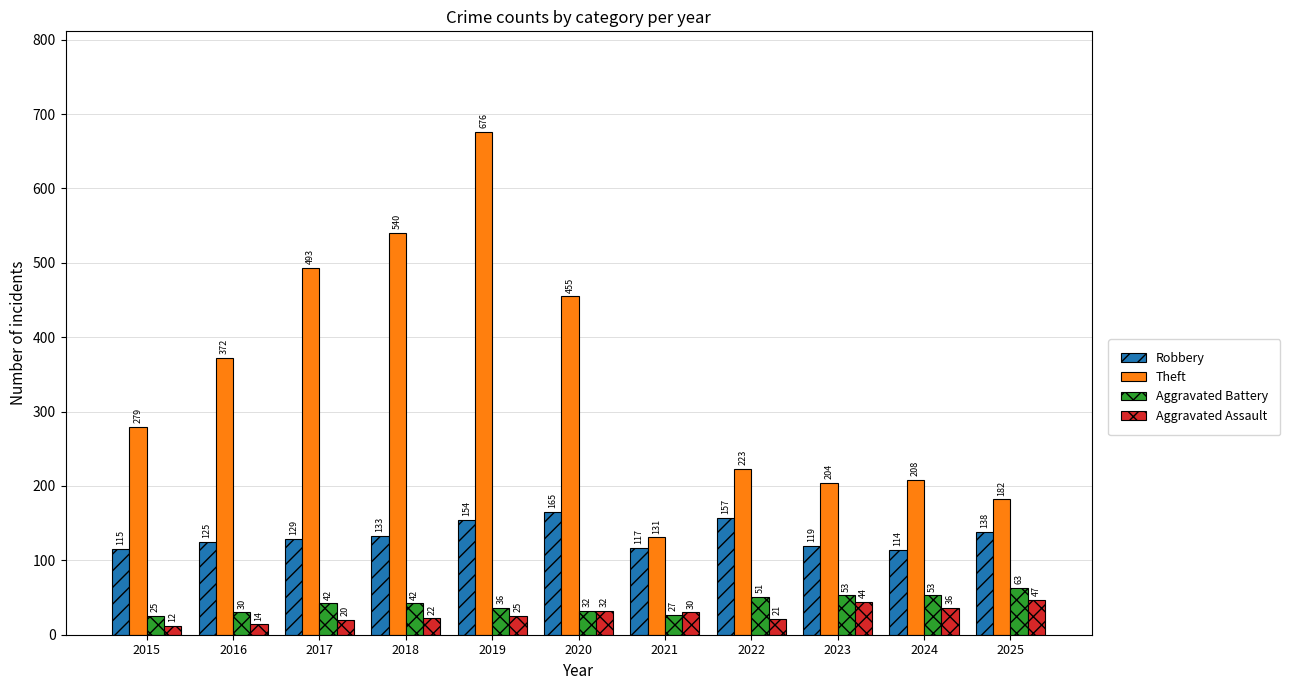

Reading left to right, transcribe all the data shown in this chart.

Robbery: 115	125	129	133	154	165	117	157	119	114	138
Theft: 279	372	493	540	676	455	131	223	204	208	182
Aggravated Battery: 25	30	42	42	36	32	27	51	53	53	63
Aggravated Assault: 12	14	20	22	25	32	30	21	44	36	47